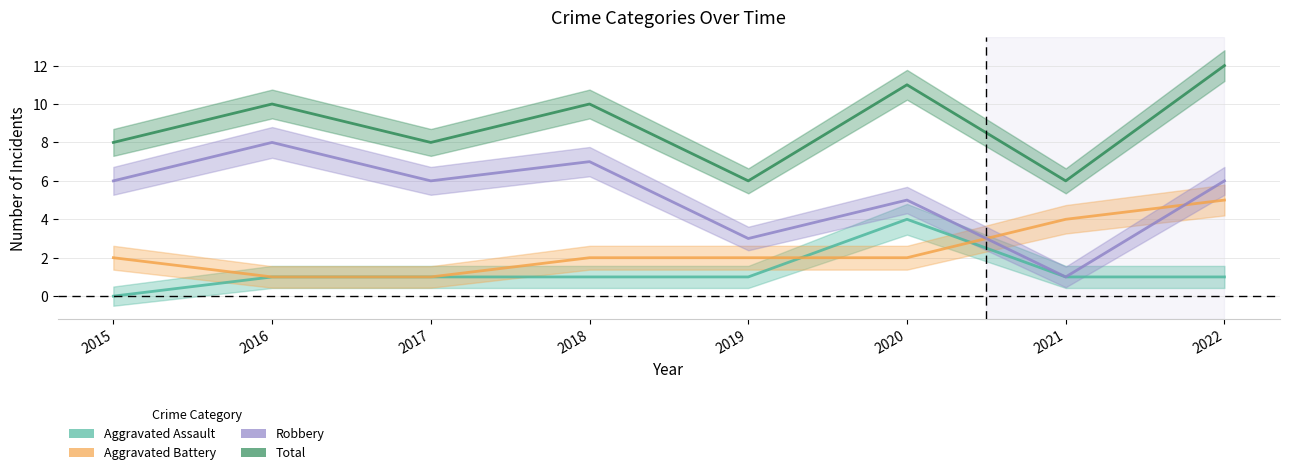

Read the Robbery value at 2020.

5